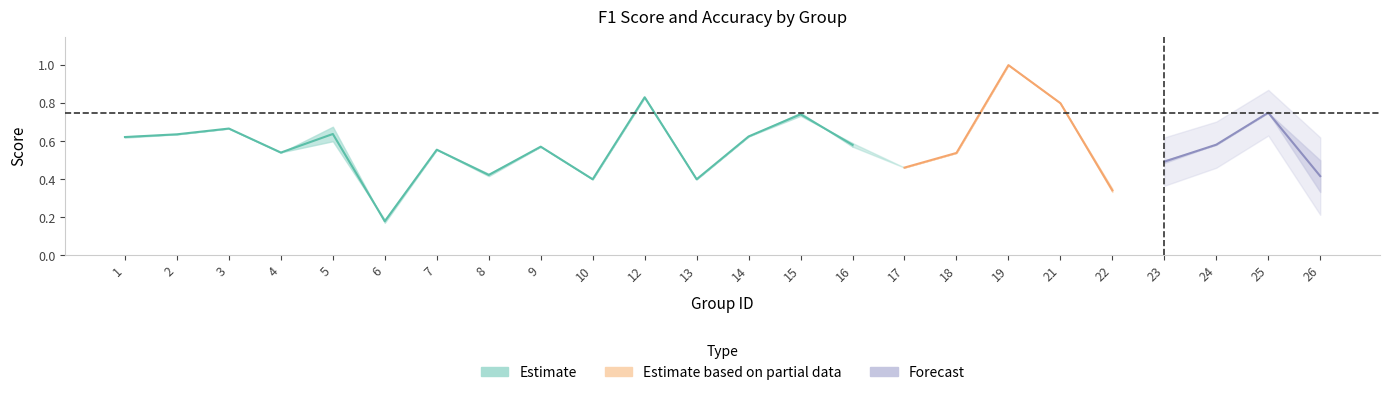

The value of accuracy at 26 is 0.6. True or false?

False